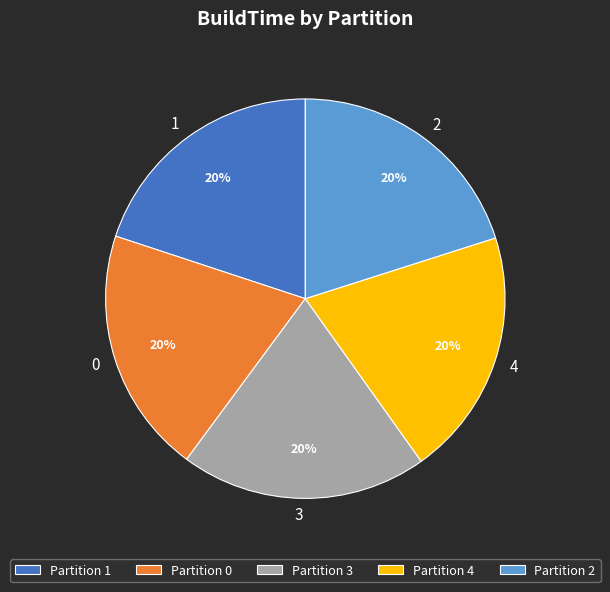

To the nearest percent, what portion does Partition 3 represent?

20%